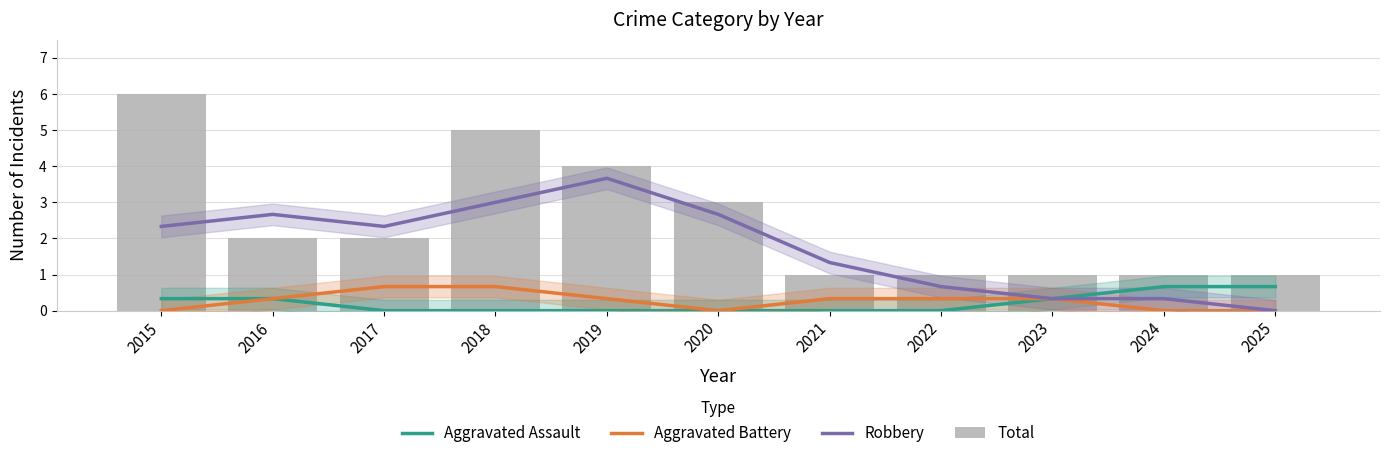

Which category has the highest value in the Total series?

2015